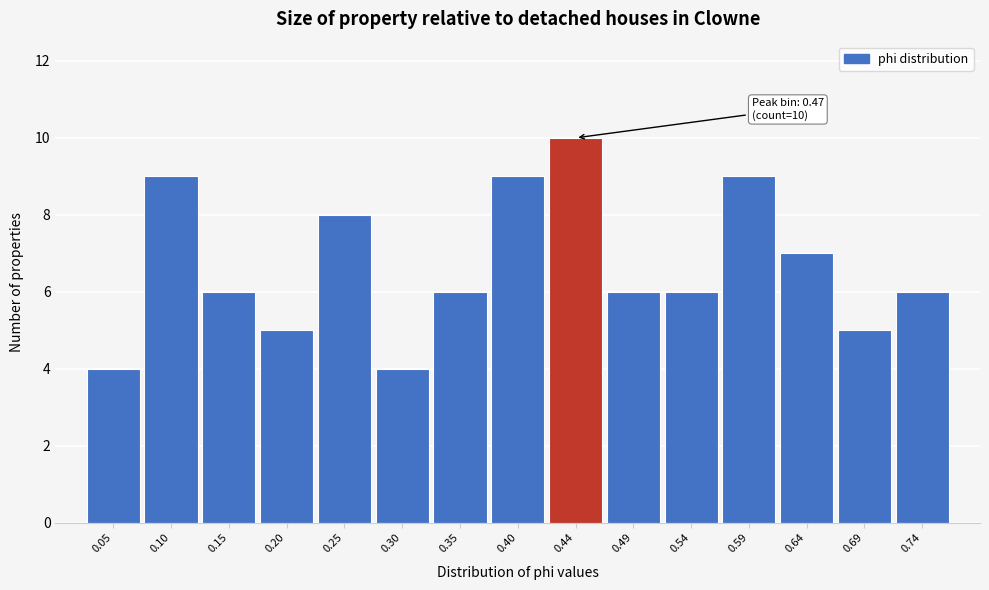

Reading left to right, list all the values displayed in this chart.

0.05=4	0.10=9	0.15=6	0.20=5	0.25=8	0.30=4	0.35=6	0.40=9	0.44=10	0.49=6	0.54=6	0.59=9	0.64=7	0.69=5	0.74=6